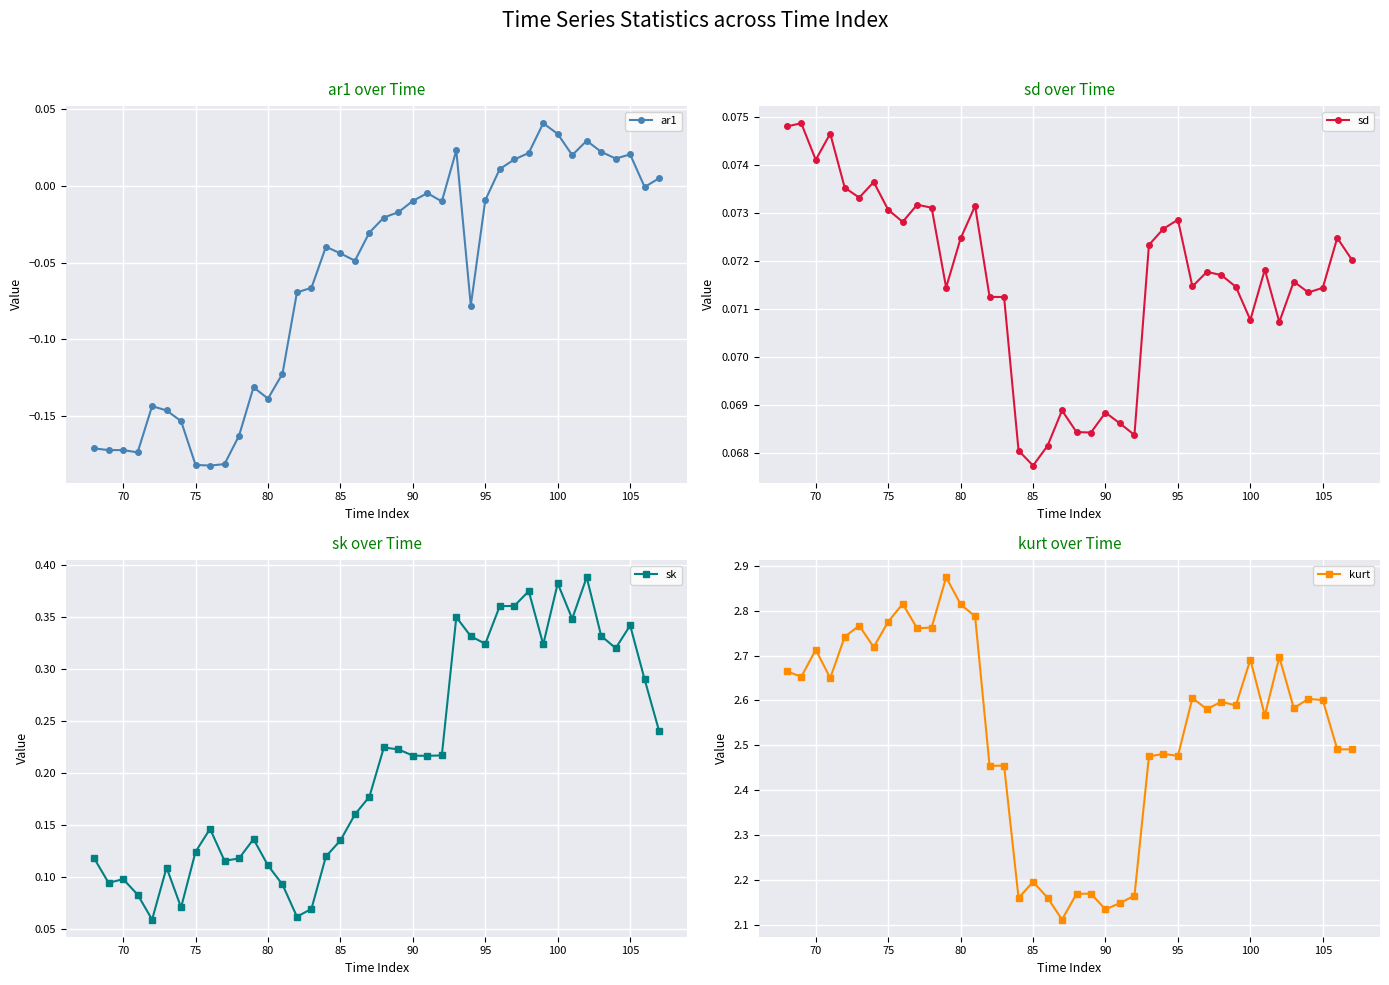

Which series has the largest range (max minus min)?

kurt